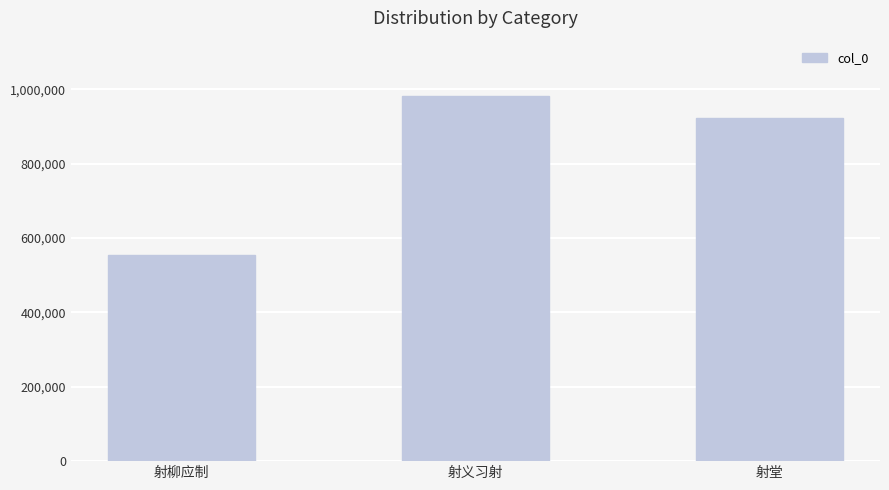

How many data points does each series have?

3